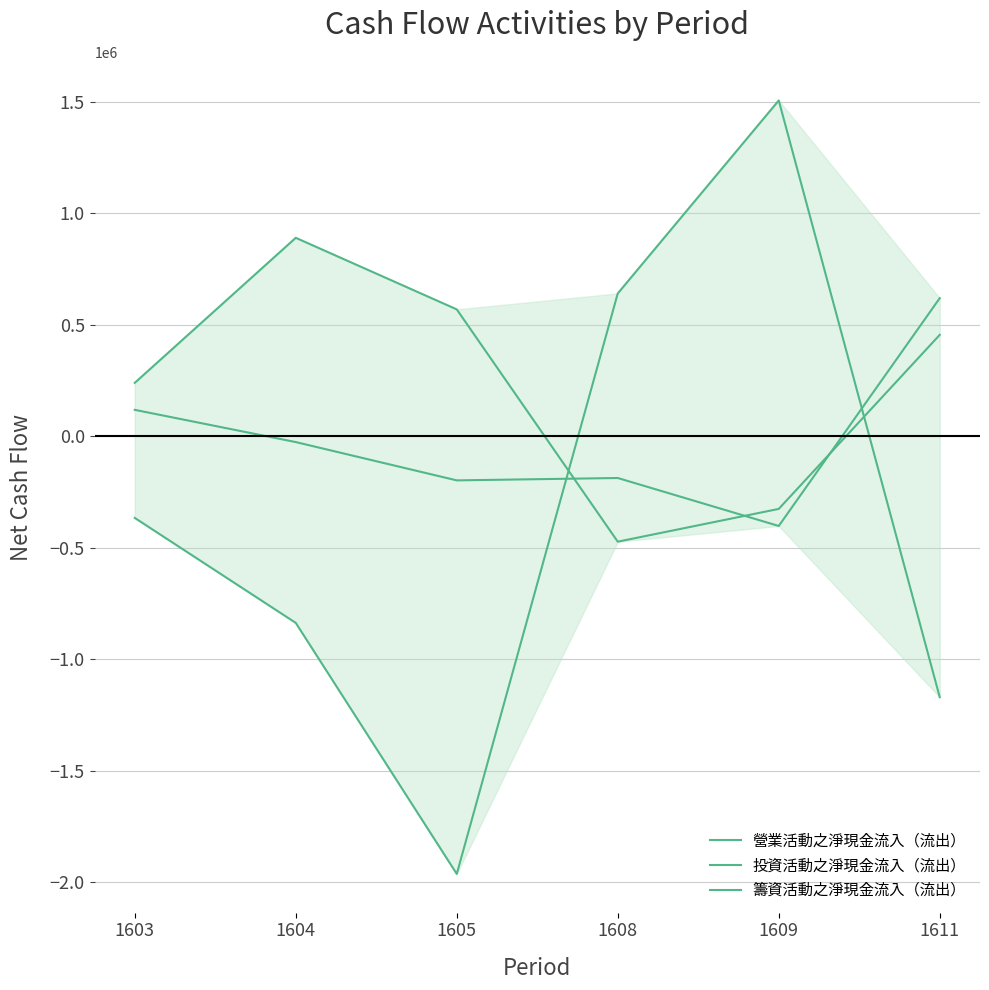

Does the chart have visible grid lines?

Yes